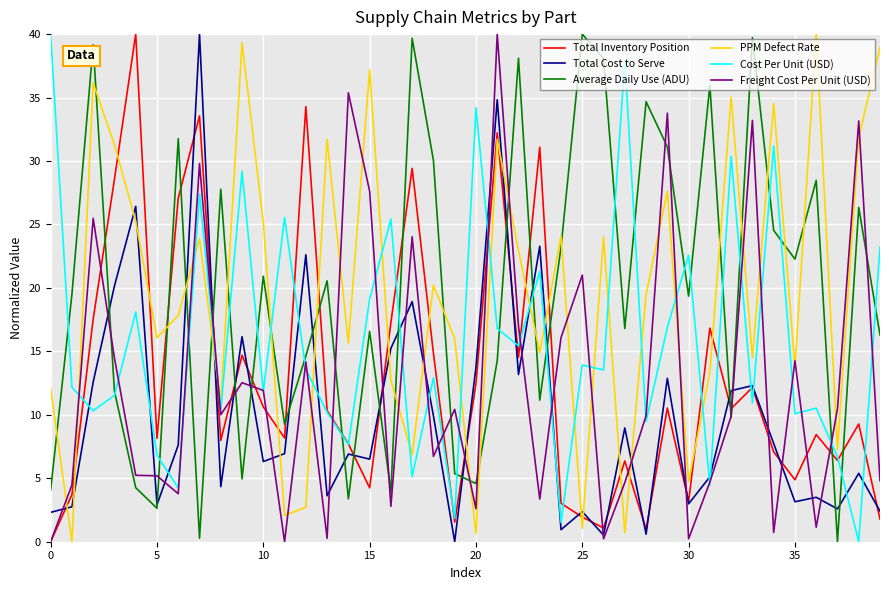

After their last crossing, which series has the higher values: Average Daily Use (ADU) or PPM Defect Rate?

PPM Defect Rate